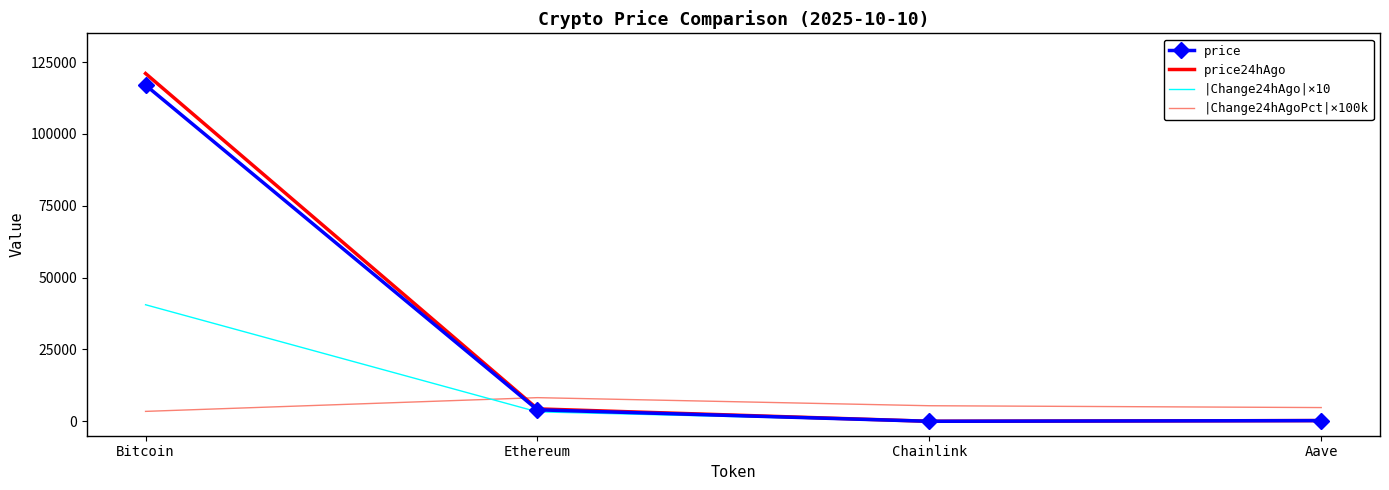

Which series has the widest spread of values?

price24hAgo